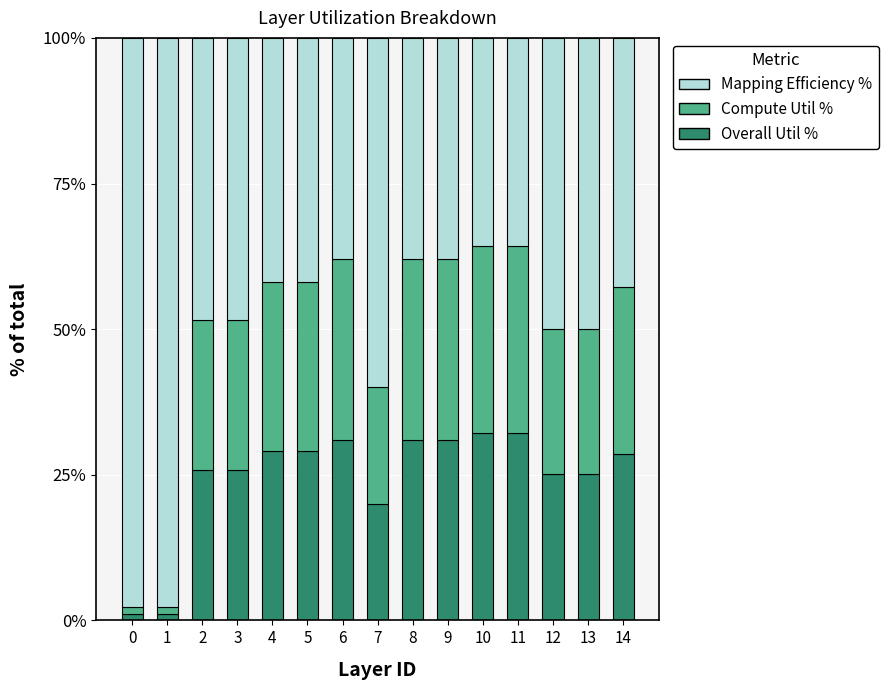

What is the difference between the Overall Util % values at 0 and 12?

23.9